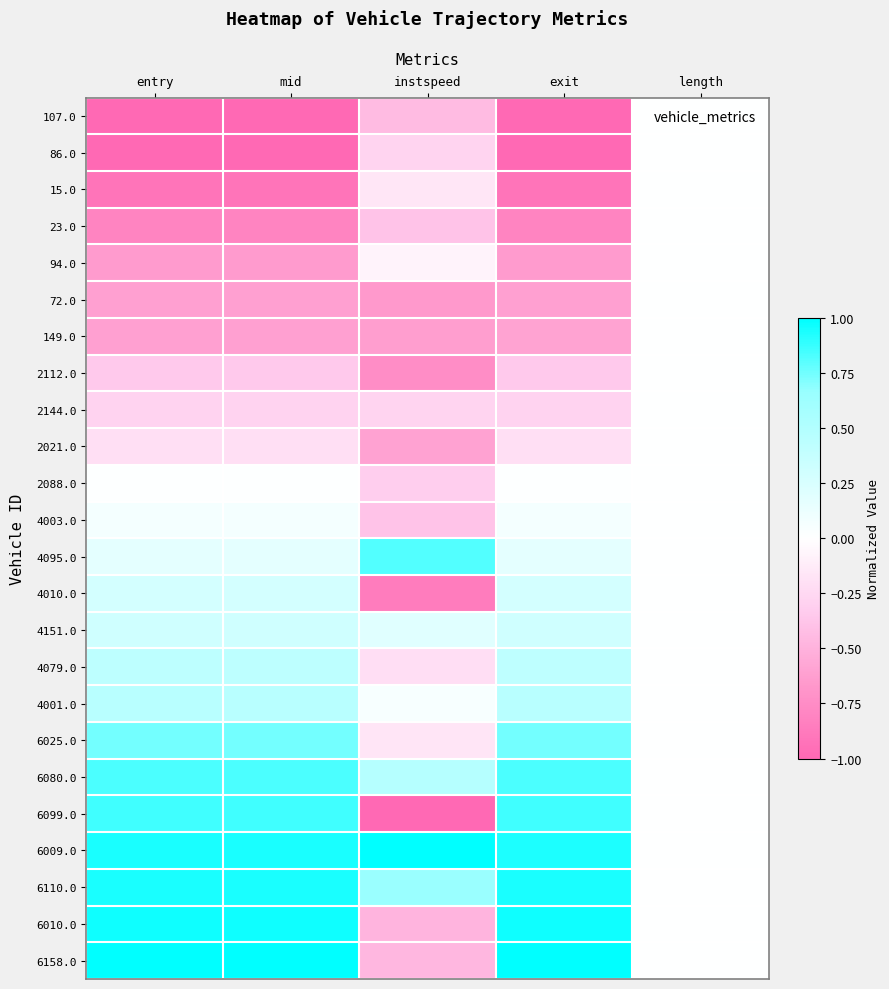

Which label corresponds to the largest value in the chart?

instspeed